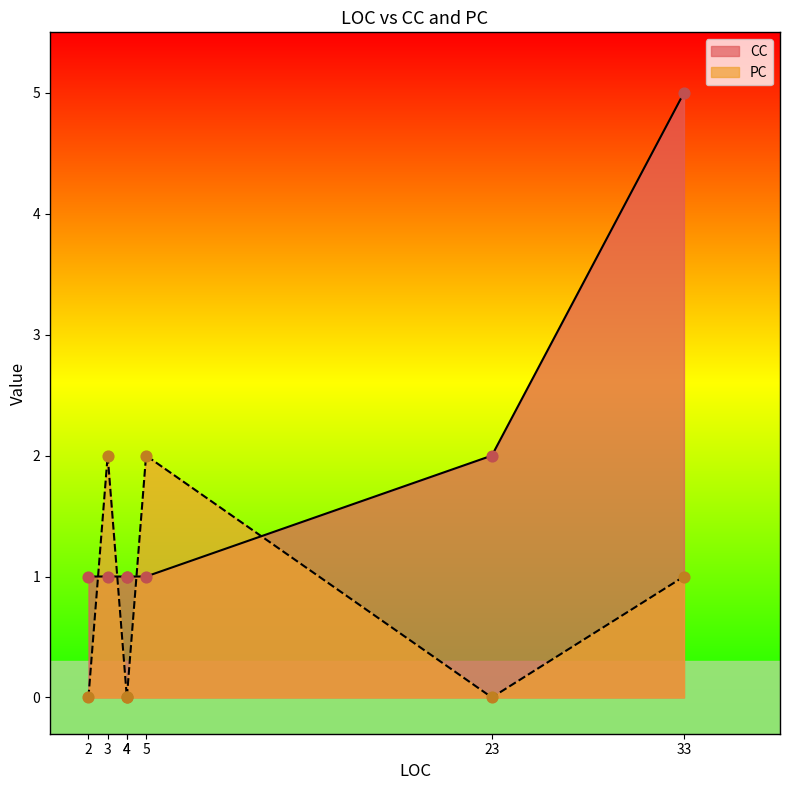

At how many categories does at least one series exceed 2?

1